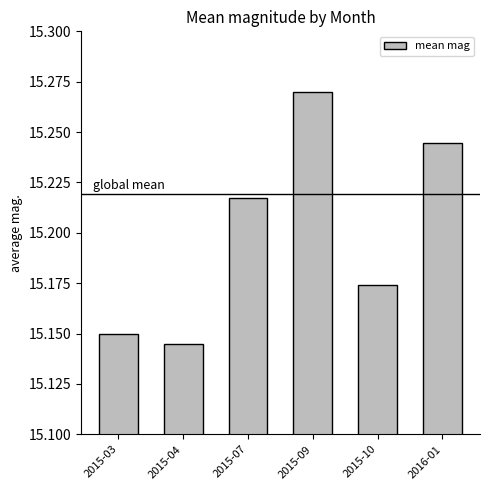

What is the label of the 5th bar from the left?

2015-10